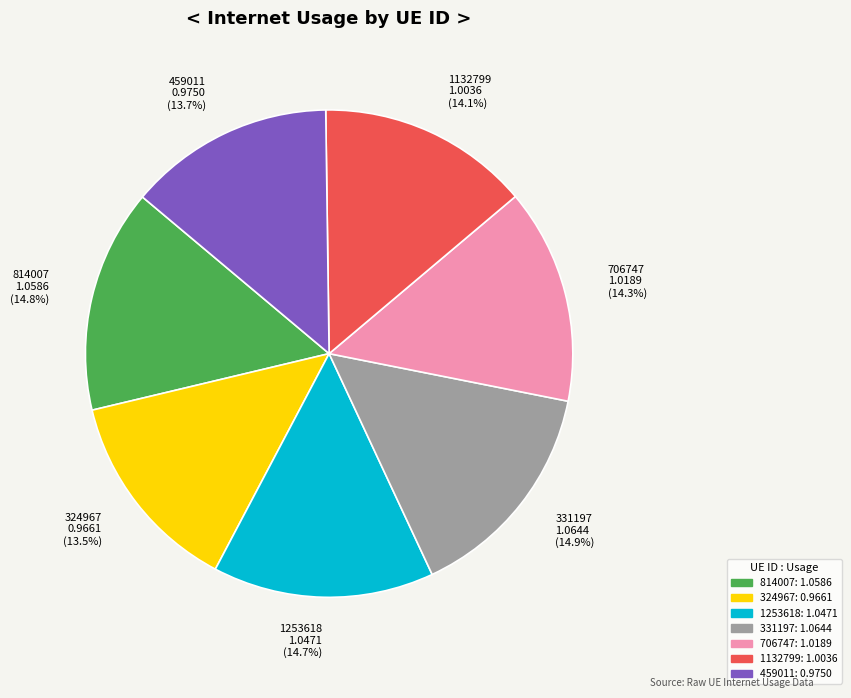

Does 331197 represent more than half of the total?

No